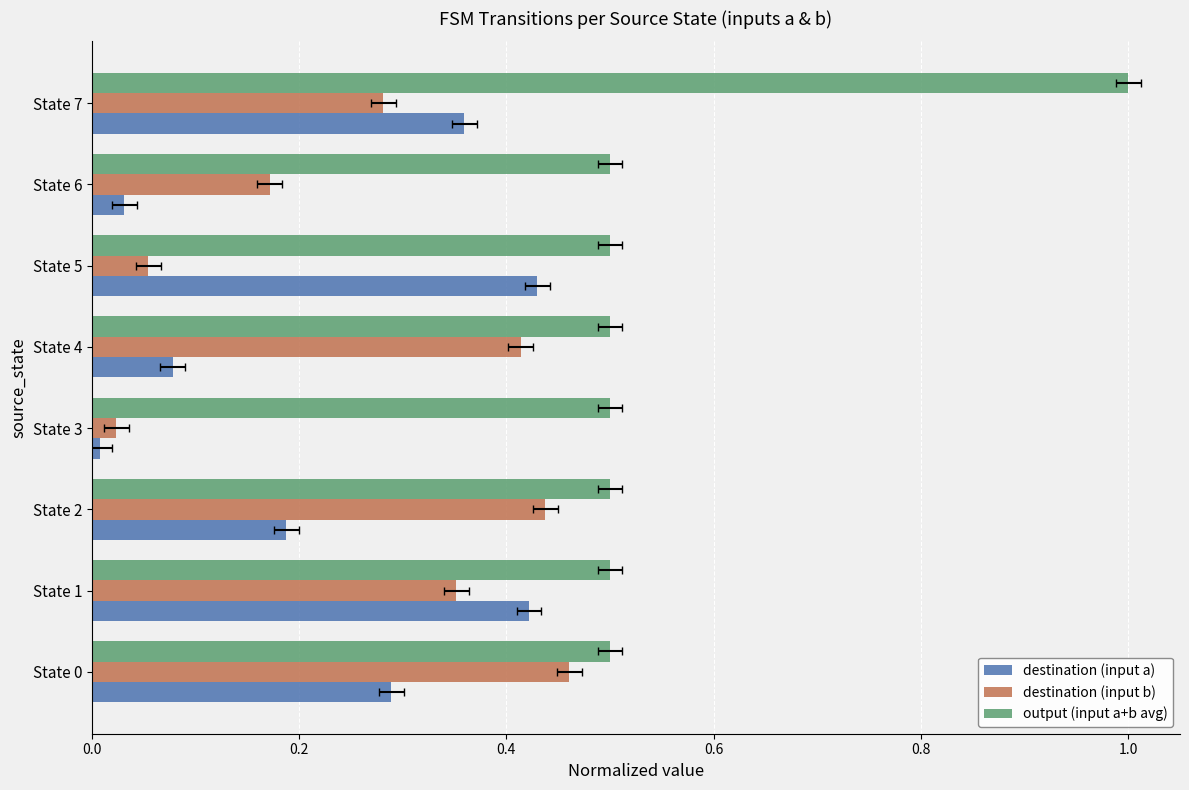

The output (input a+b avg) series shows 0.5 at State 5. True or false?

True